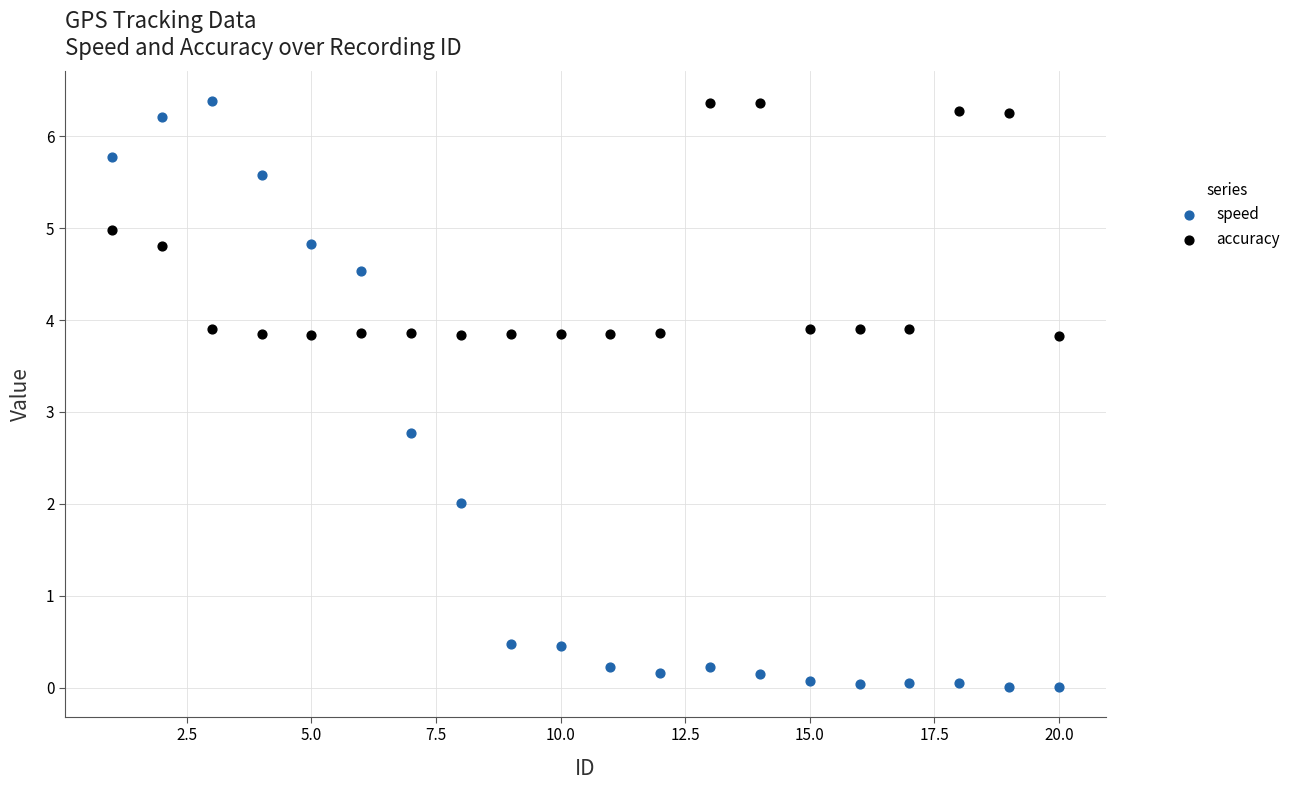

What are all the series names shown in the legend?

speed, accuracy